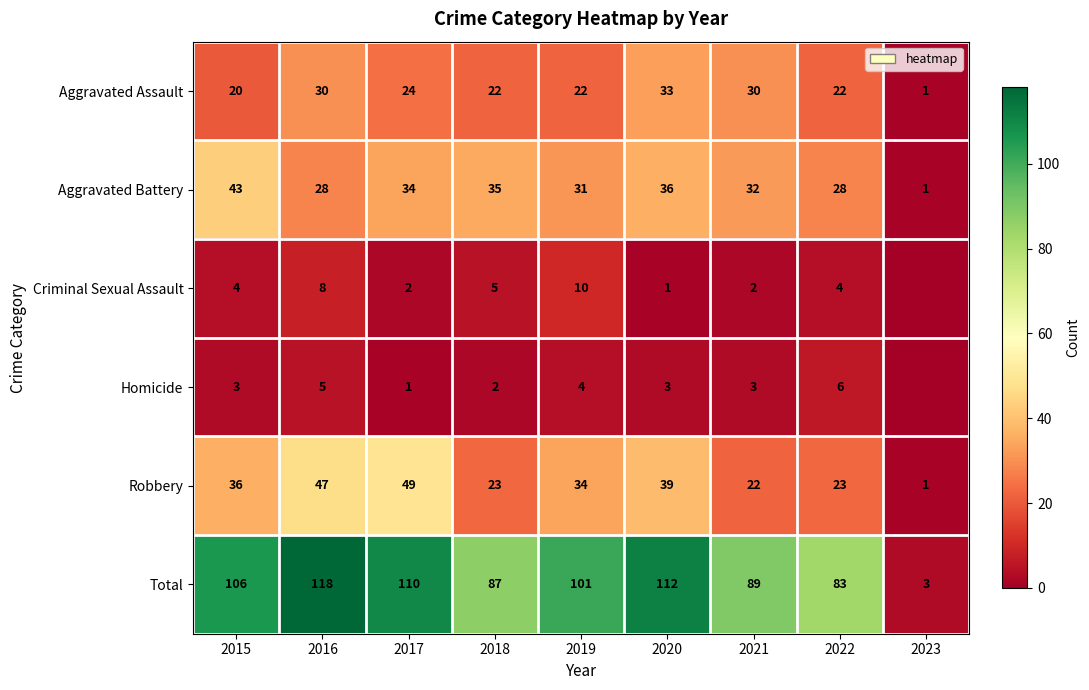

Which series changed the most between 2015 and 2021?

Total